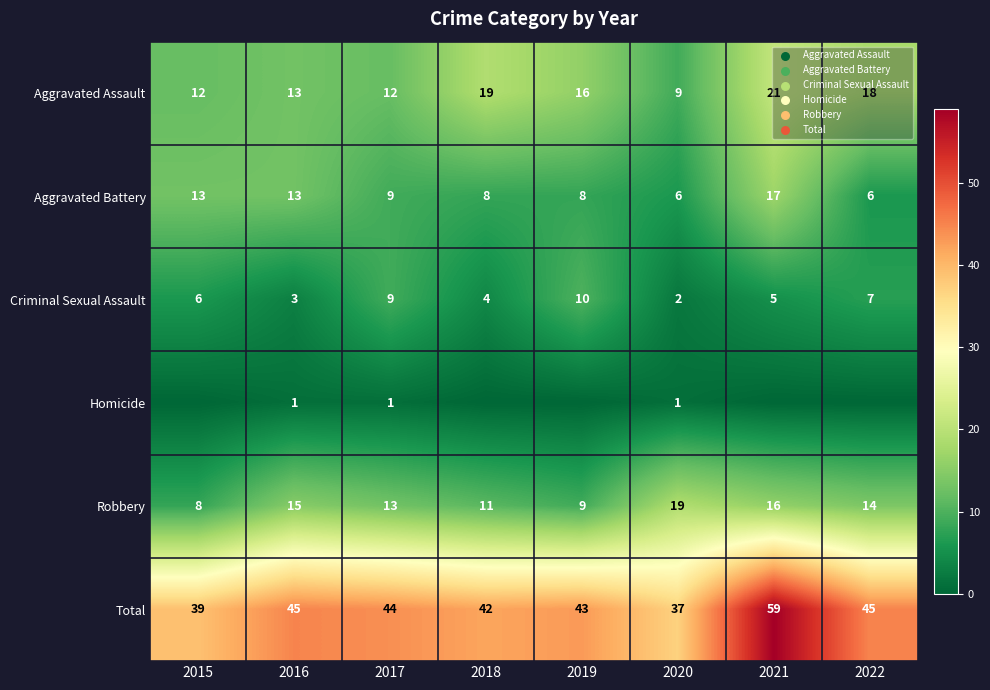

Is it true that Robbery equals 14 at 2019?

False